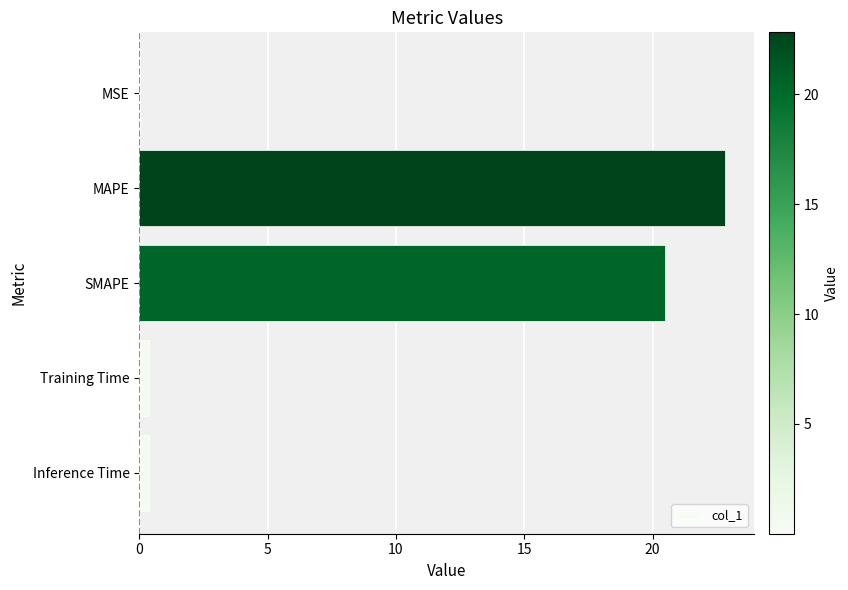

Between MSE and SMAPE, which is larger?

SMAPE